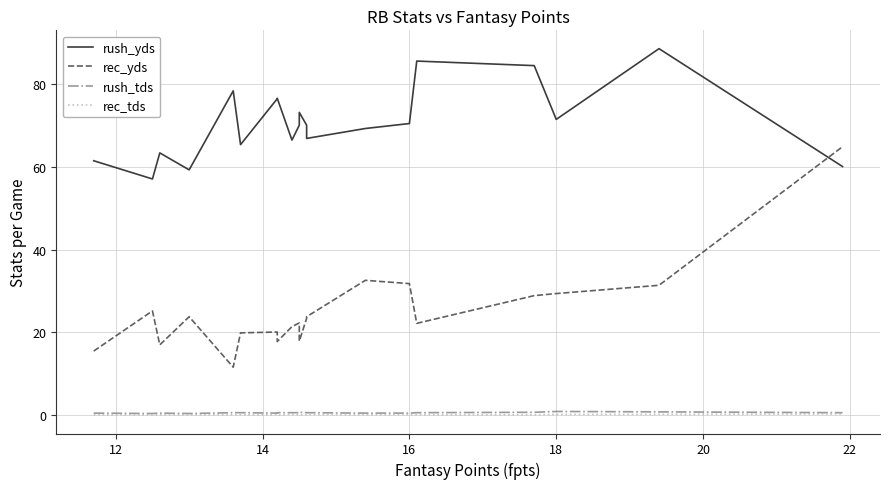

At which category does rush_yds reach its first local peak?

14